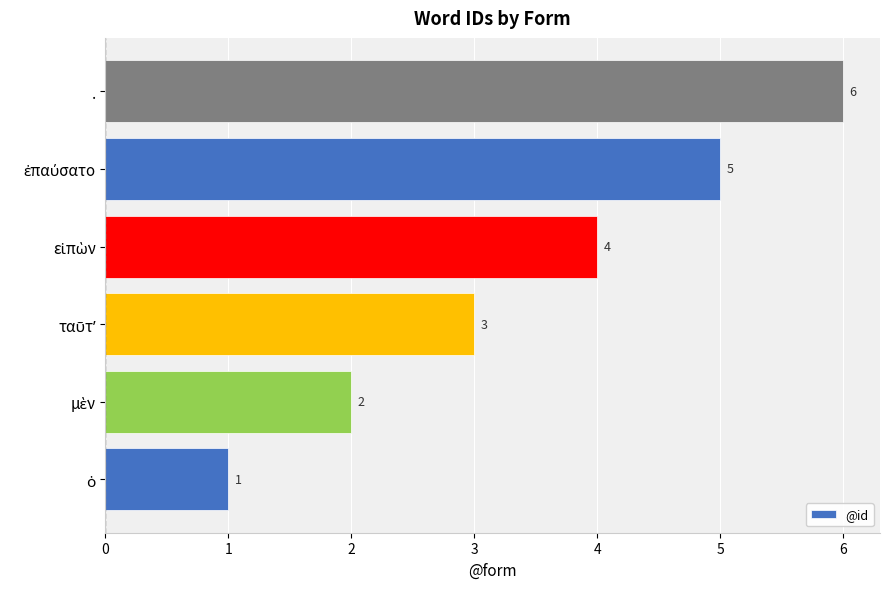

What is the greatest value displayed?

6